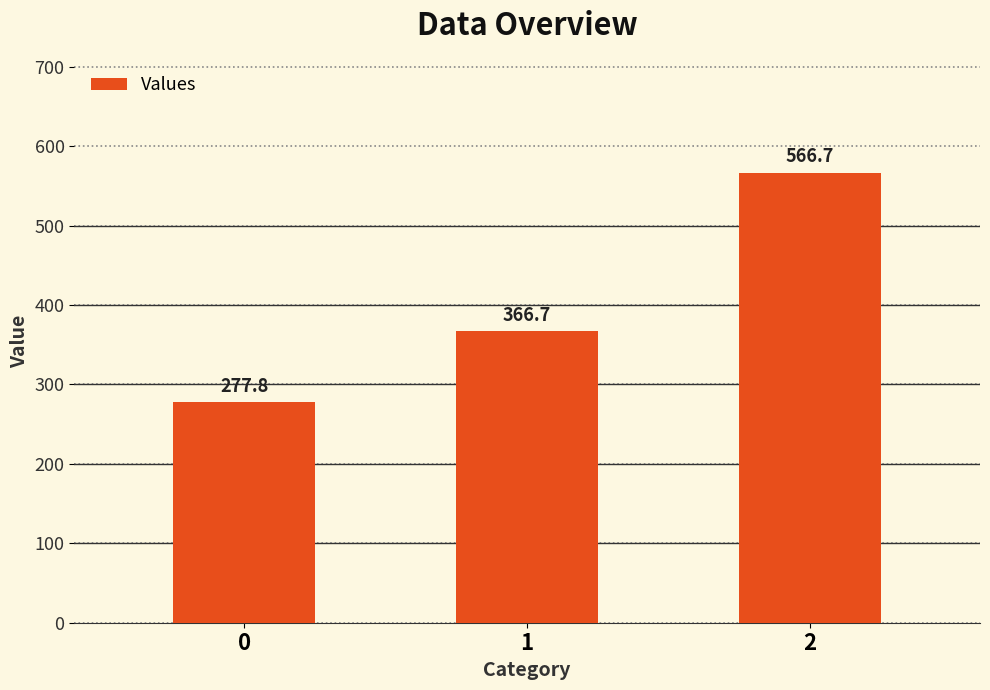

What is the difference between the maximum and second lowest values?

200.0